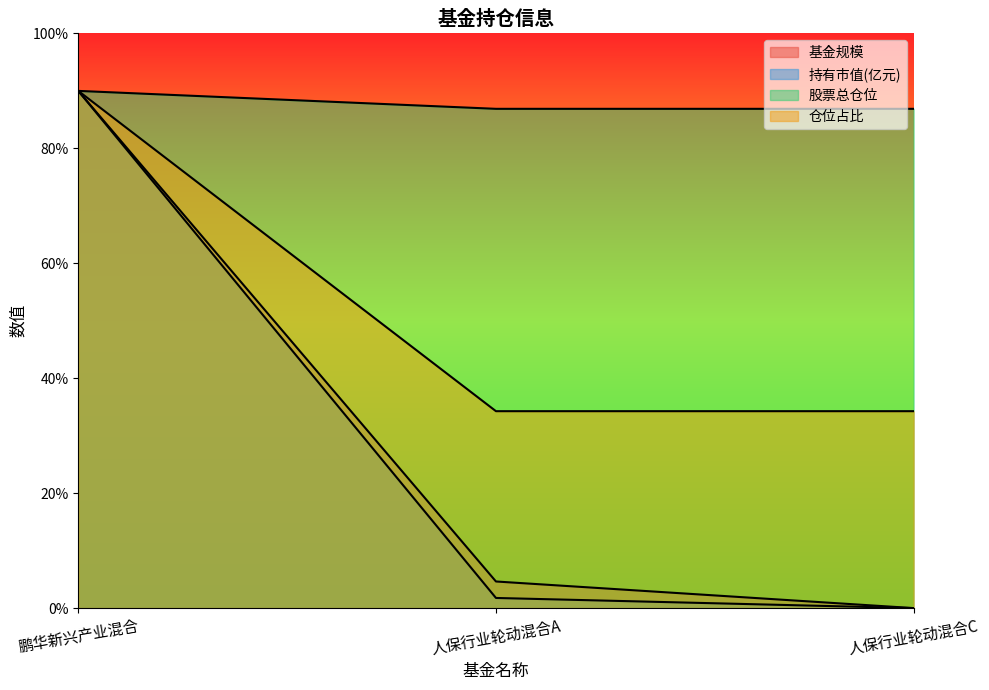

Reading right to left, transcribe all the data shown in this chart.

基金规模: 人保行业轮动混合C=0.0	人保行业轮动混合A=4.6	鹏华新兴产业混合=90.0
持有市值(亿元): 人保行业轮动混合C=0.0	人保行业轮动混合A=1.8	鹏华新兴产业混合=90.0
股票总仓位: 人保行业轮动混合C=34.3	人保行业轮动混合A=34.3	鹏华新兴产业混合=90.0
仓位占比: 人保行业轮动混合C=86.9	人保行业轮动混合A=86.9	鹏华新兴产业混合=90.0